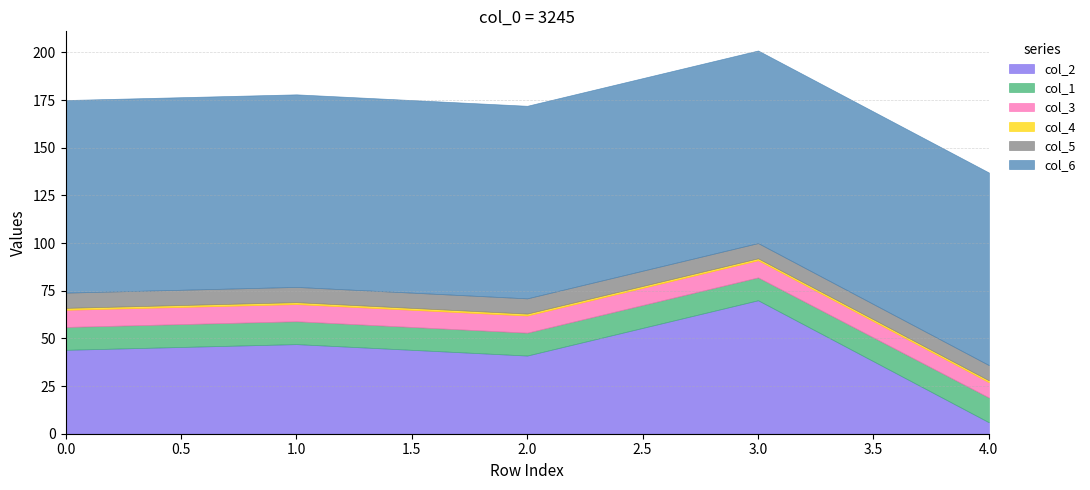

What are all the series names shown in the legend?

col_2, col_1, col_3, col_4, col_5, col_6